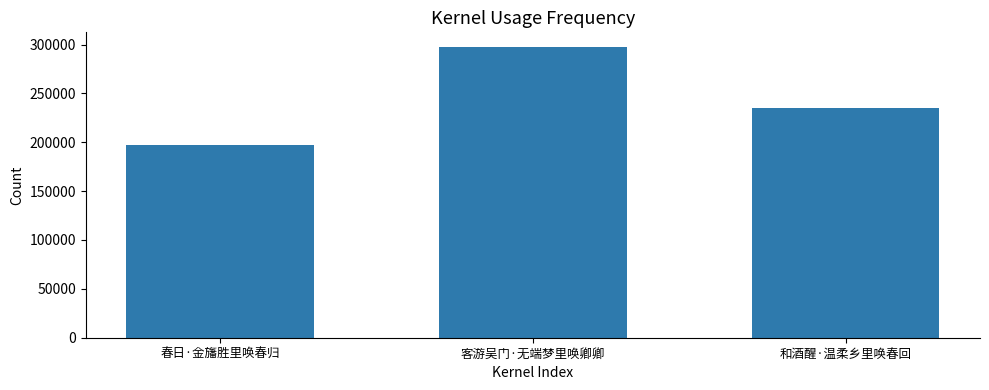

Rank the categories by value from lowest to highest.

春日·金旛胜里唤春归, 和酒醒·温柔乡里唤春回, 客游吴门·无端梦里唤卿卿